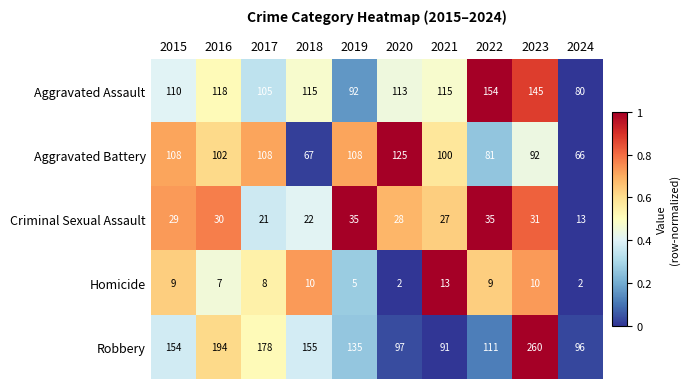

At which label does Aggravated Battery first exceed 102?

2015